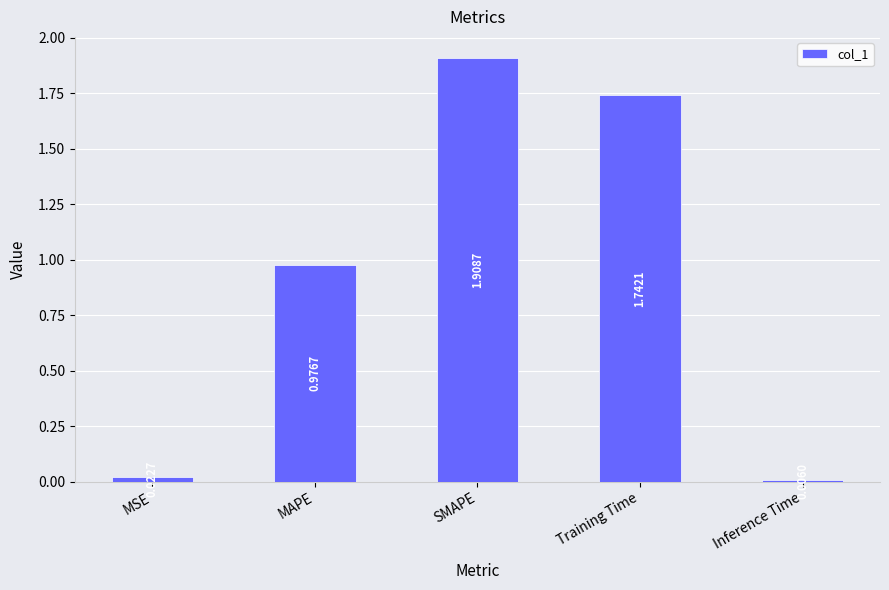

Rank the categories by value from highest to lowest.

SMAPE, Training Time, MAPE, MSE, Inference Time